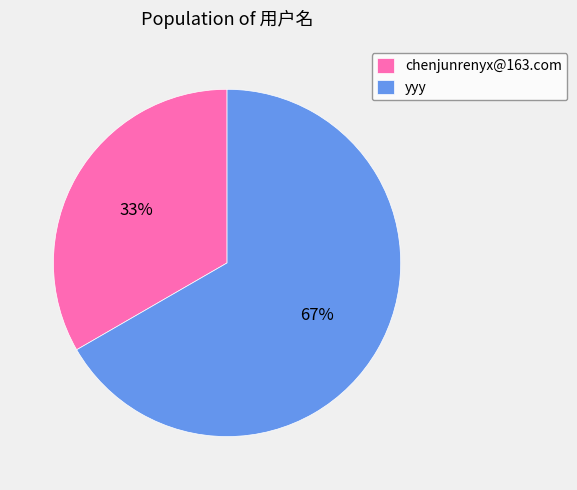

Between chenjunrenyx@163.com and yyy, which is larger?

yyy